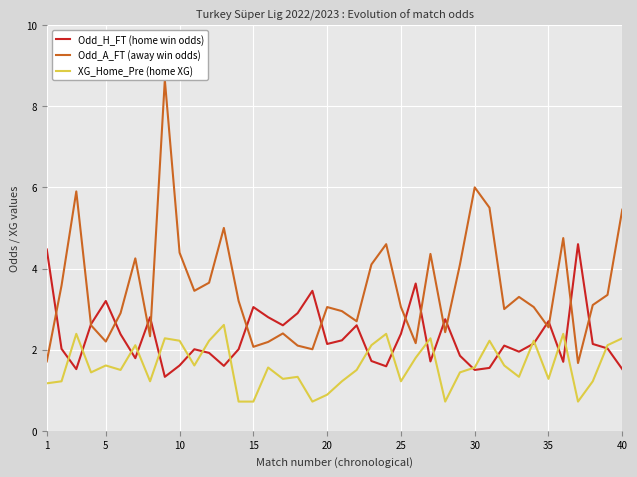

How many lines are shown in the chart?

3